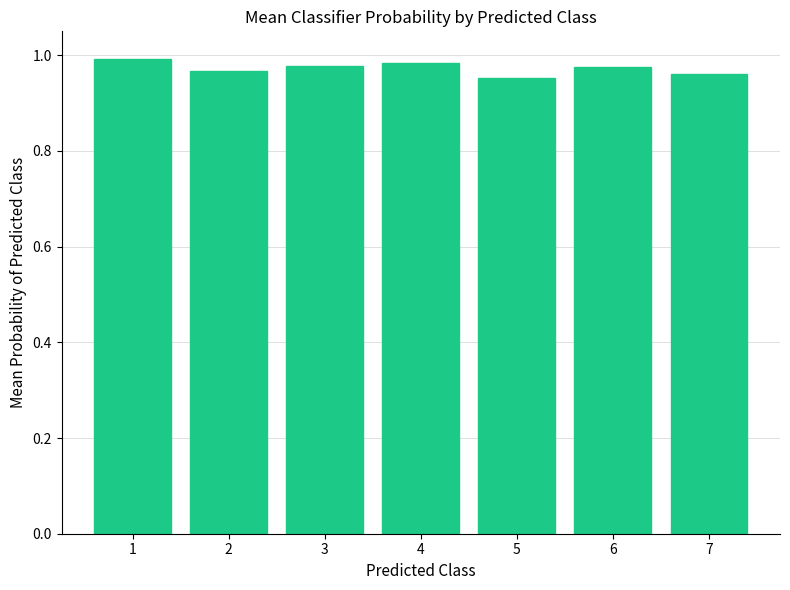

Is it true that the value at 3 is 1.0?

True